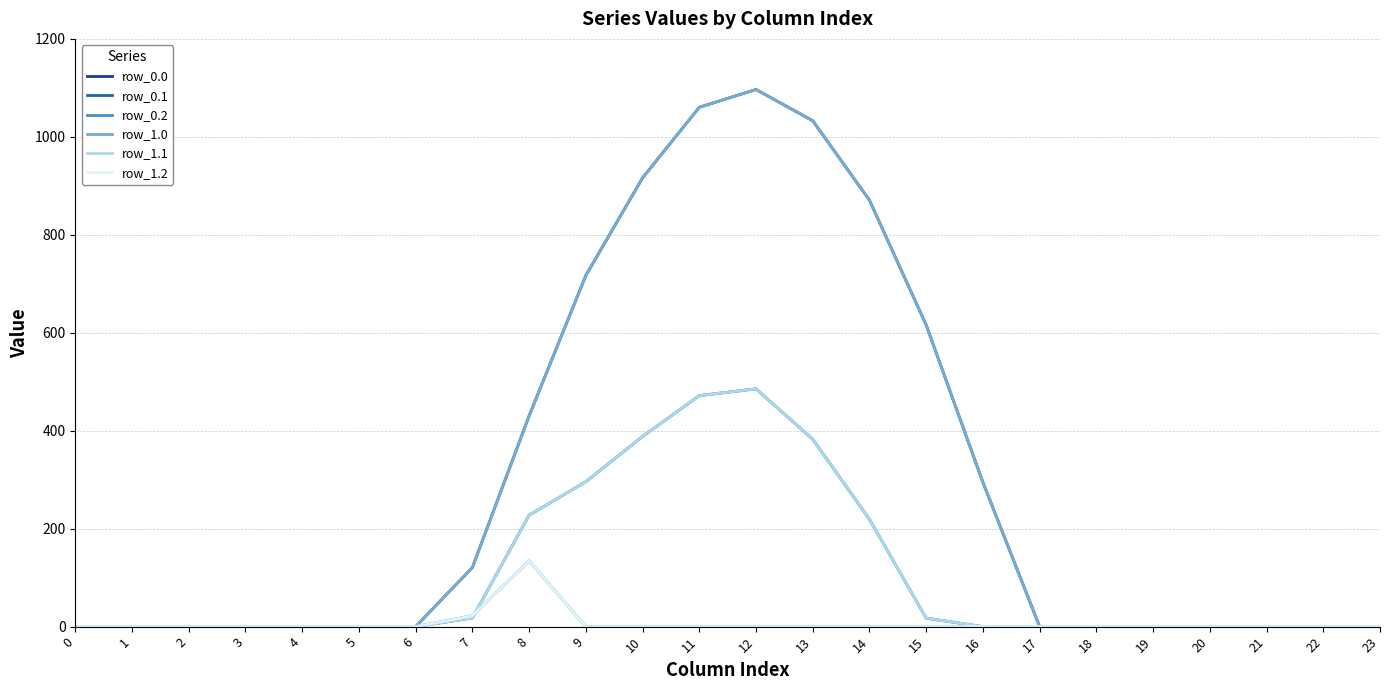

Does the chart have visible grid lines?

Yes